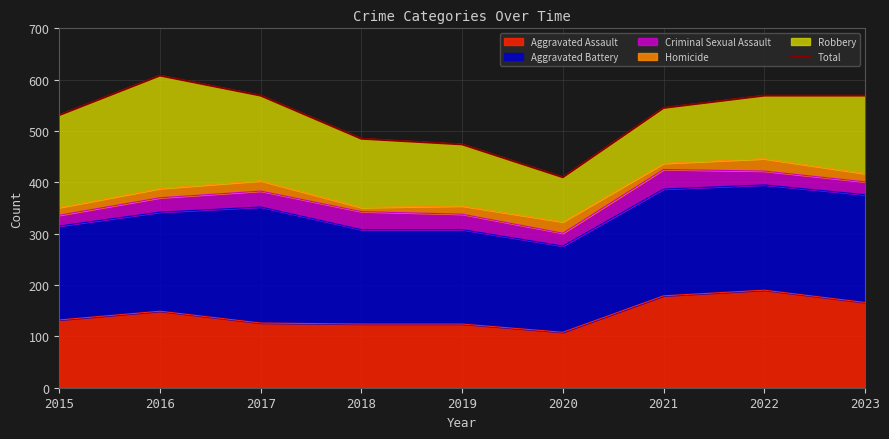

What is the average value?

529